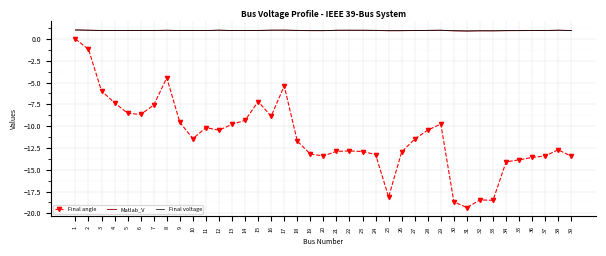

Which series has the widest spread of values?

Final angle